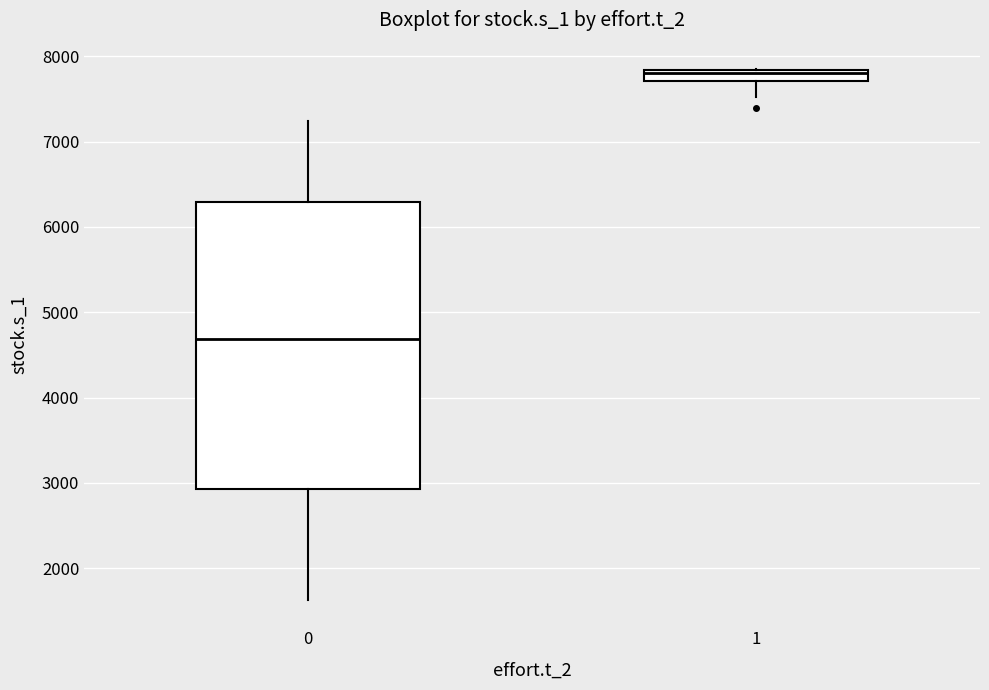

Comparing the boxes themselves (not the whiskers), which one is the tallest?

0